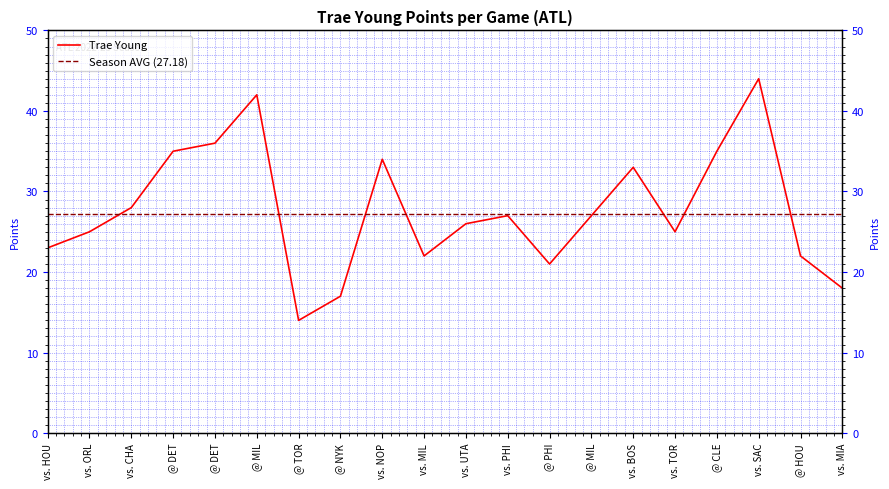

List the series in order of their peak value, lowest first.

Season AVG (27.18), Trae Young